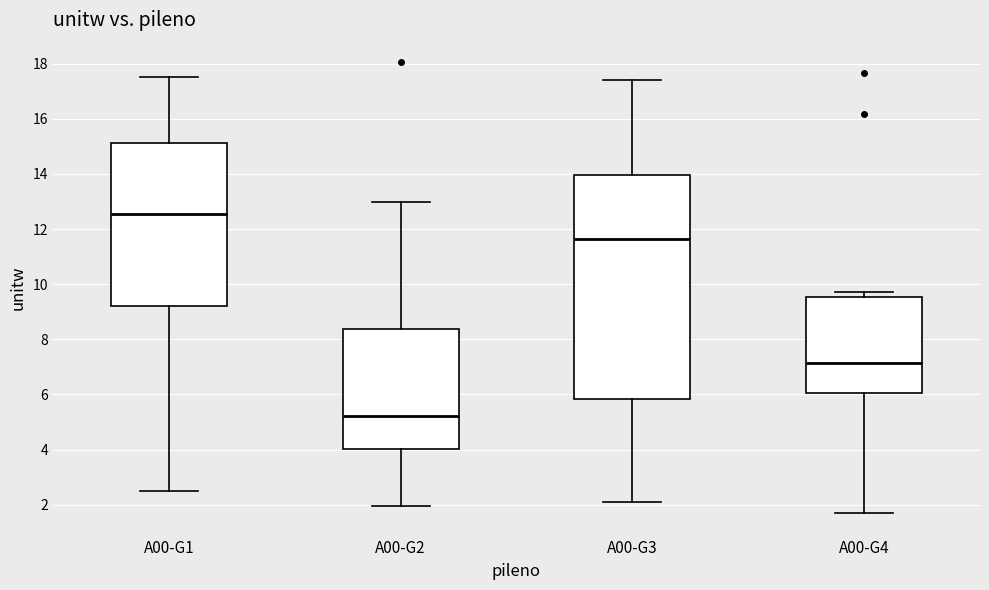

Reading left to right, read every box against the y-axis: the position of its median line, the range the box covers, and the ends of its whiskers. The values are not printed on the chart, so give them approximately, as read against the axis.

A00-G1: median 12.6, box 9.2 to 15.2, whiskers 2.6 to 17.6
A00-G2: median 5.2, box 4.0 to 8.4, whiskers 2.0 to 13.0
A00-G3: median 11.6, box 5.8 to 14.0, whiskers 2.2 to 17.4
A00-G4: median 7.2, box 6.0 to 9.6, whiskers 1.6 to 9.8